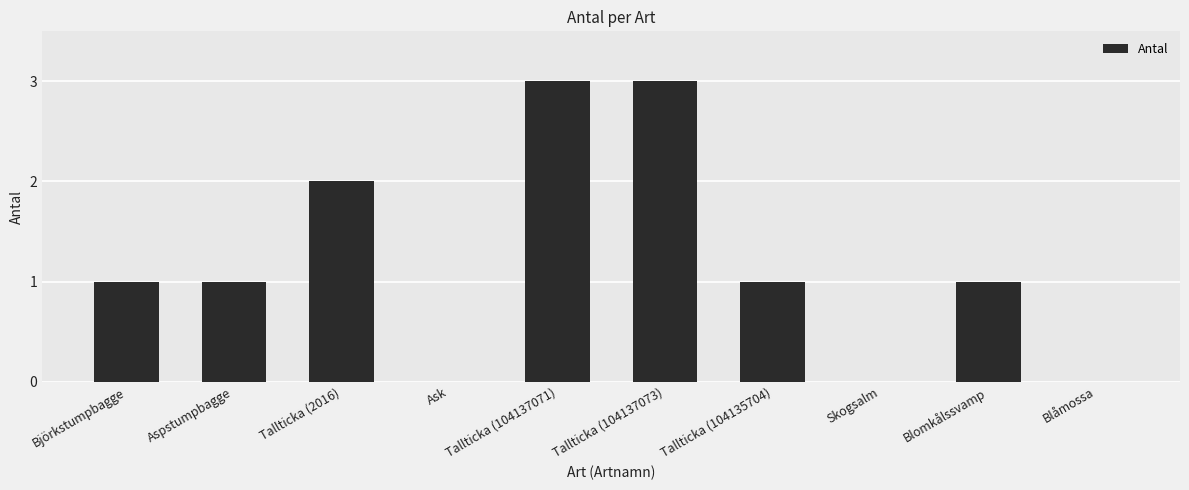

What is the approximate value at Björkstumpbagge?

1